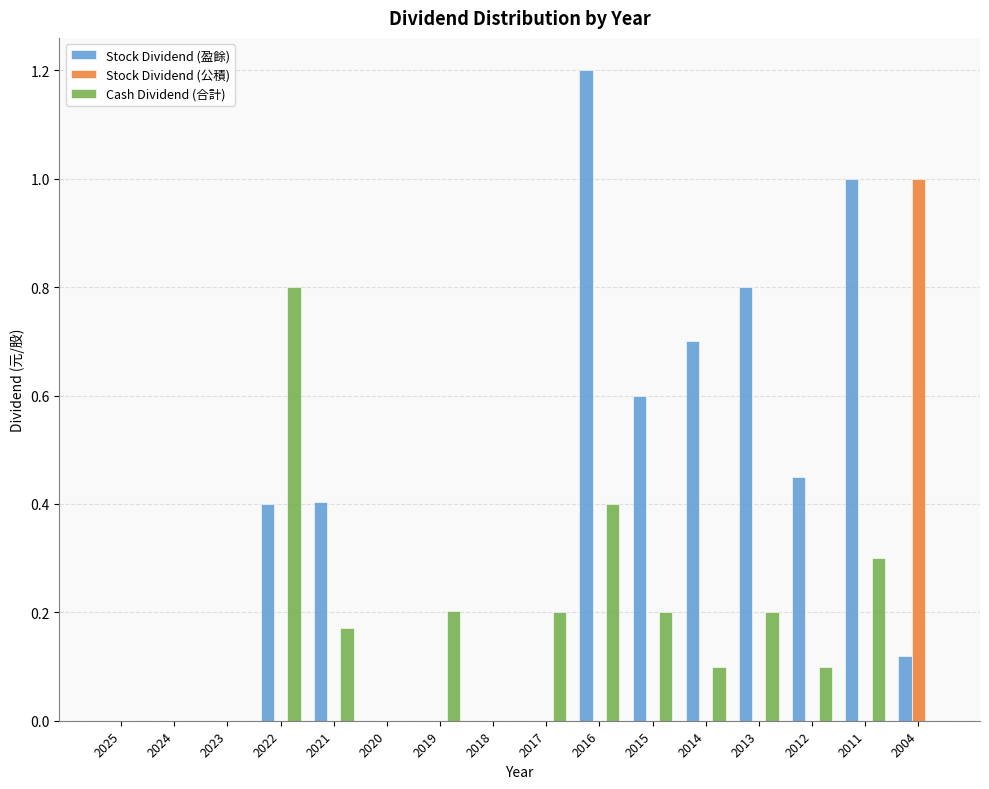

At which category does the chart reach its peak across all series?

2016